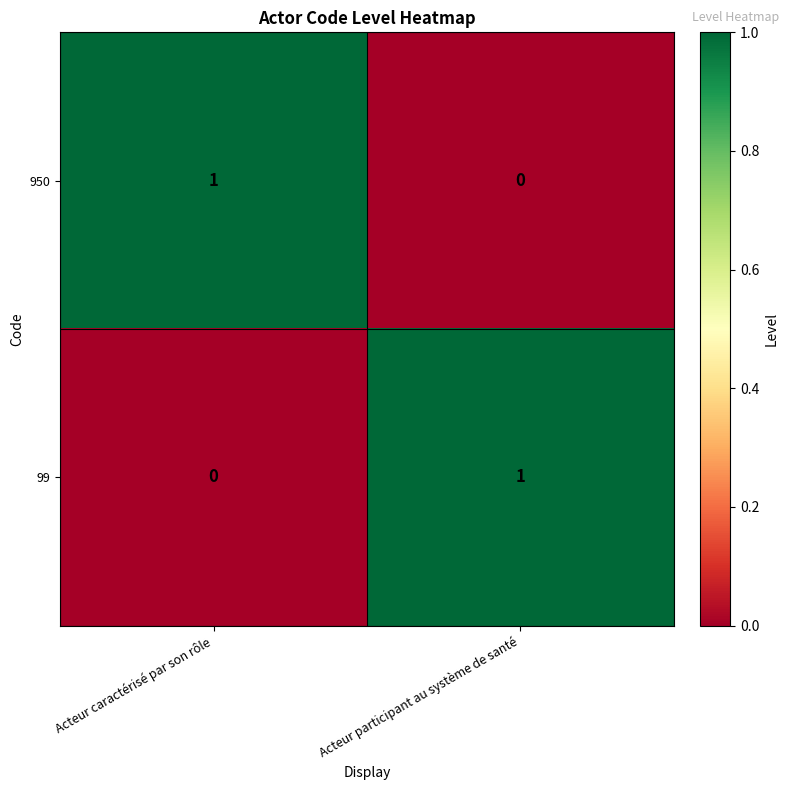

The 99 series shows 0 at Acteur caractérisé par son rôle. True or false?

True